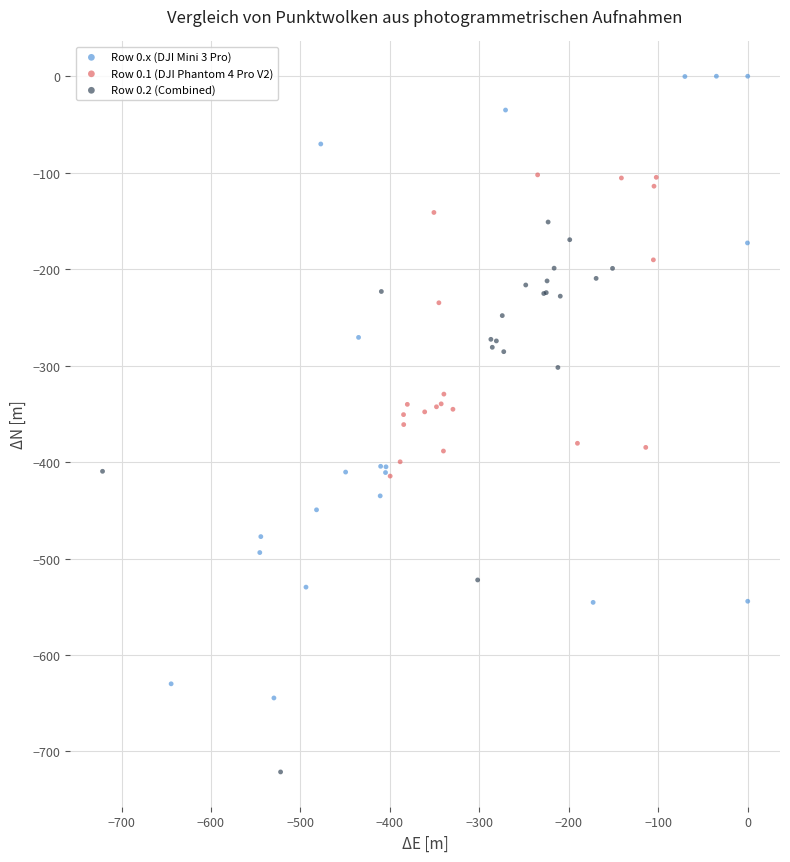

What are all the series names shown in the legend?

Row 0.x (DJI Mini 3 Pro), Row 0.1 (DJI Phantom 4 Pro V2), Row 0.2 (Combined)